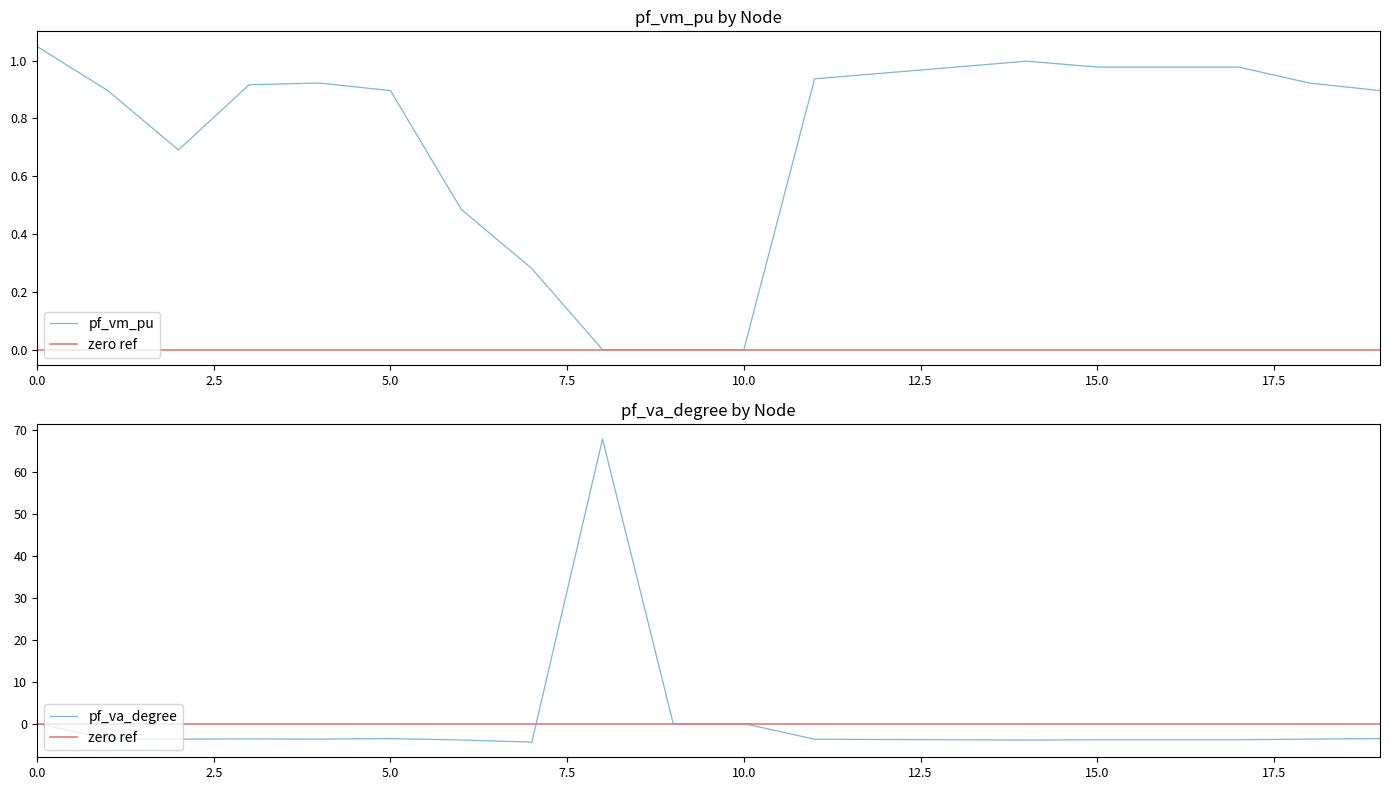

What is the difference between the second highest and minimum values in the pf_va_degree series?

4.4